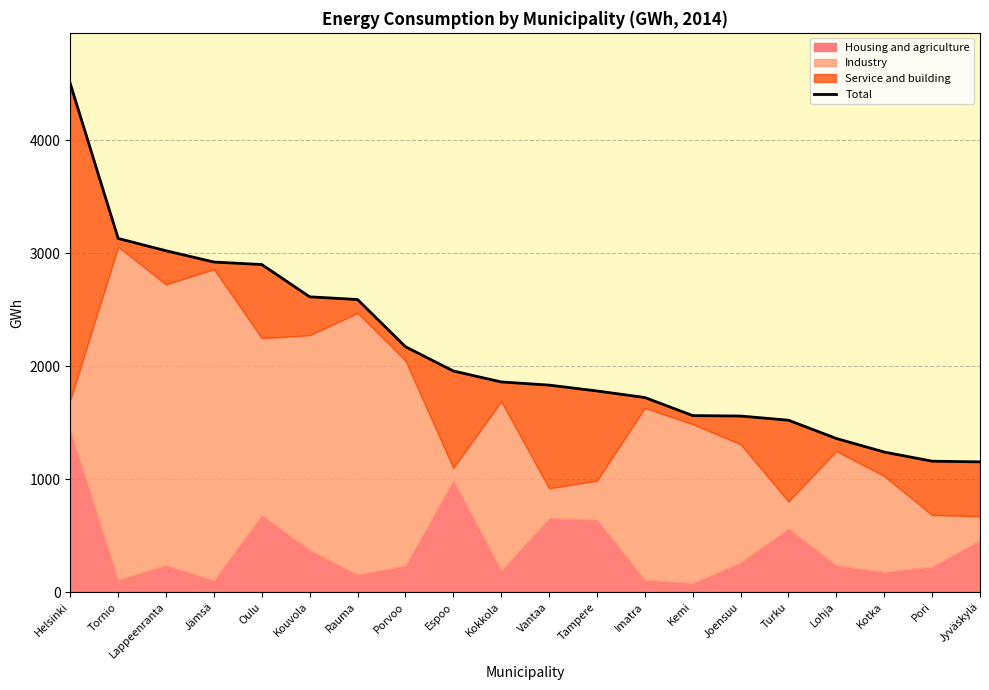

How many lines are shown in the chart?

1